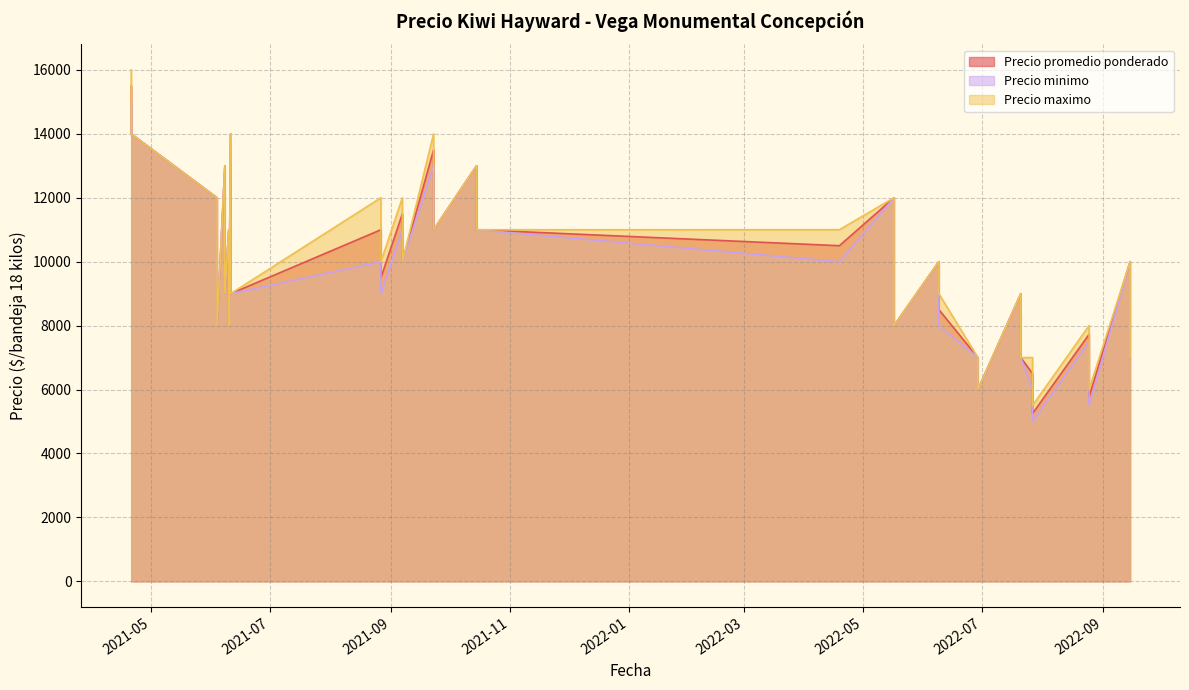

How many data points in Precio maximo are above 10000?

16